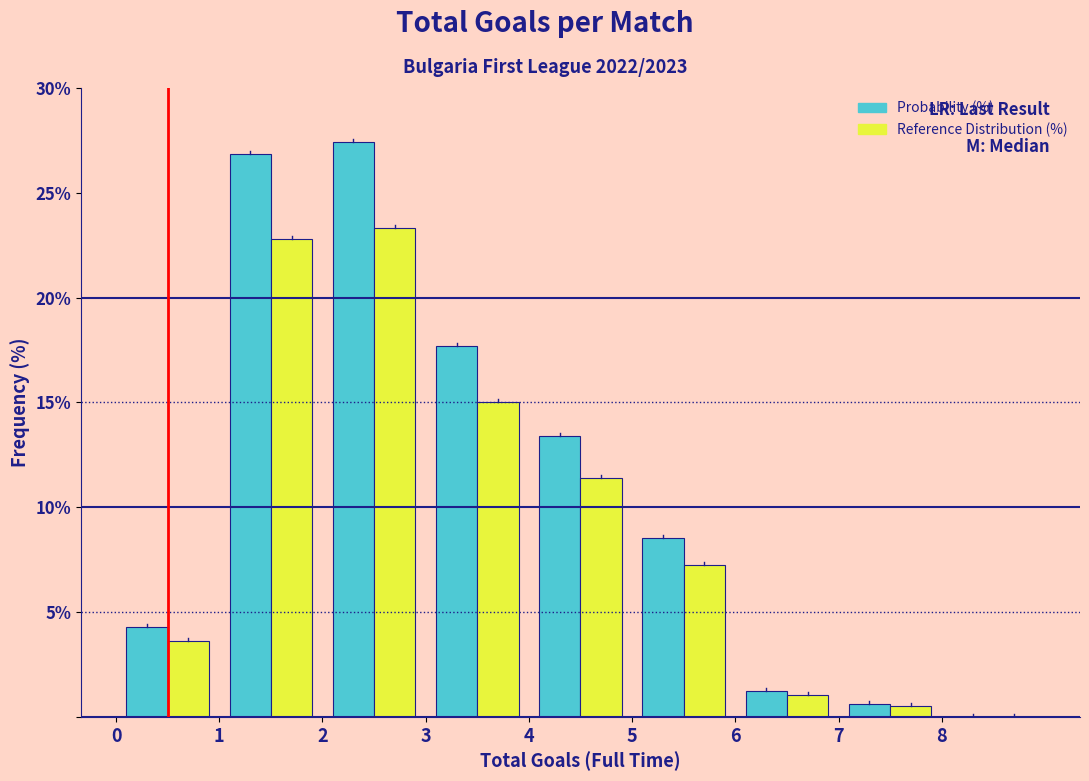

Reading left to right, transcribe this chart: for each range on the x-axis, give the height of each series' bar. The values are not printed on the chart, so give them approximately, as read against the axis.

0 to 1: Probability (%)=4.5	Reference Distribution (%)=3.5
1 to 2: Probability (%)=27.0	Reference Distribution (%)=23.0
2 to 3: Probability (%)=27.5	Reference Distribution (%)=23.5
3 to 4: Probability (%)=17.5	Reference Distribution (%)=15.0
4 to 5: Probability (%)=13.5	Reference Distribution (%)=11.5
5 to 6: Probability (%)=8.5	Reference Distribution (%)=7.5
6 to 7: Probability (%)=1.0	Reference Distribution (%)=1.0
7 to 8: Probability (%)=0.5	Reference Distribution (%)=0.5
8 to 9: Probability (%)=0	Reference Distribution (%)=0